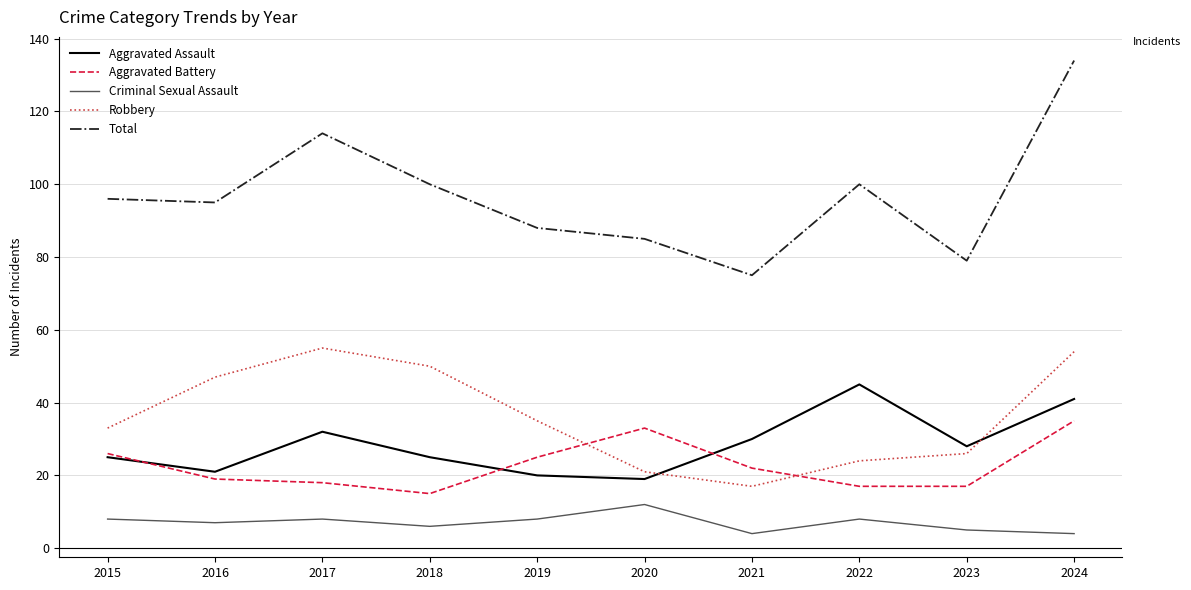

Reading left to right, transcribe all the data shown in this chart.

Aggravated Assault: 2015=25	2016=21	2017=32	2018=25	2019=20	2020=19	2021=30	2022=45	2023=28	2024=41
Aggravated Battery: 2015=26	2016=19	2017=18	2018=15	2019=25	2020=33	2021=22	2022=17	2023=17	2024=35
Criminal Sexual Assault: 2015=8	2016=7	2017=8	2018=6	2019=8	2020=12	2021=4	2022=8	2023=5	2024=4
Robbery: 2015=33	2016=47	2017=55	2018=50	2019=35	2020=21	2021=17	2022=24	2023=26	2024=54
Total: 2015=96	2016=95	2017=114	2018=100	2019=88	2020=85	2021=75	2022=100	2023=79	2024=134